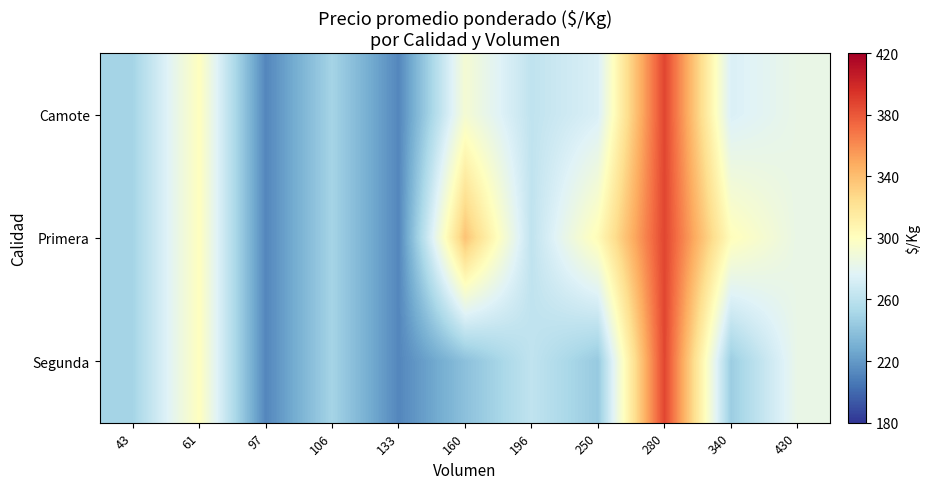

At which category is the sum across all series the highest?

280